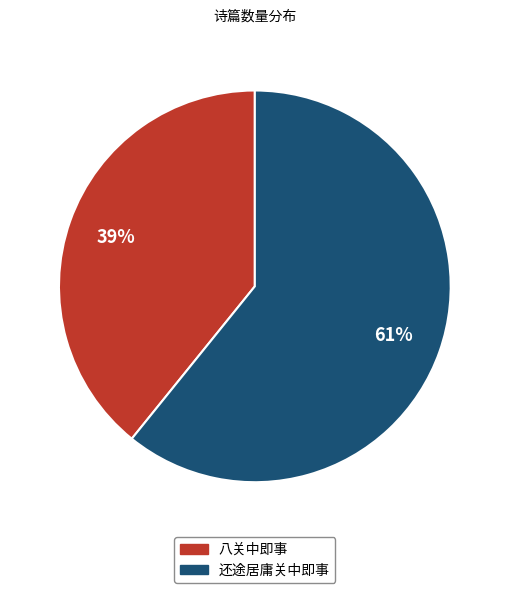

Is there a majority slice in this chart?

Yes